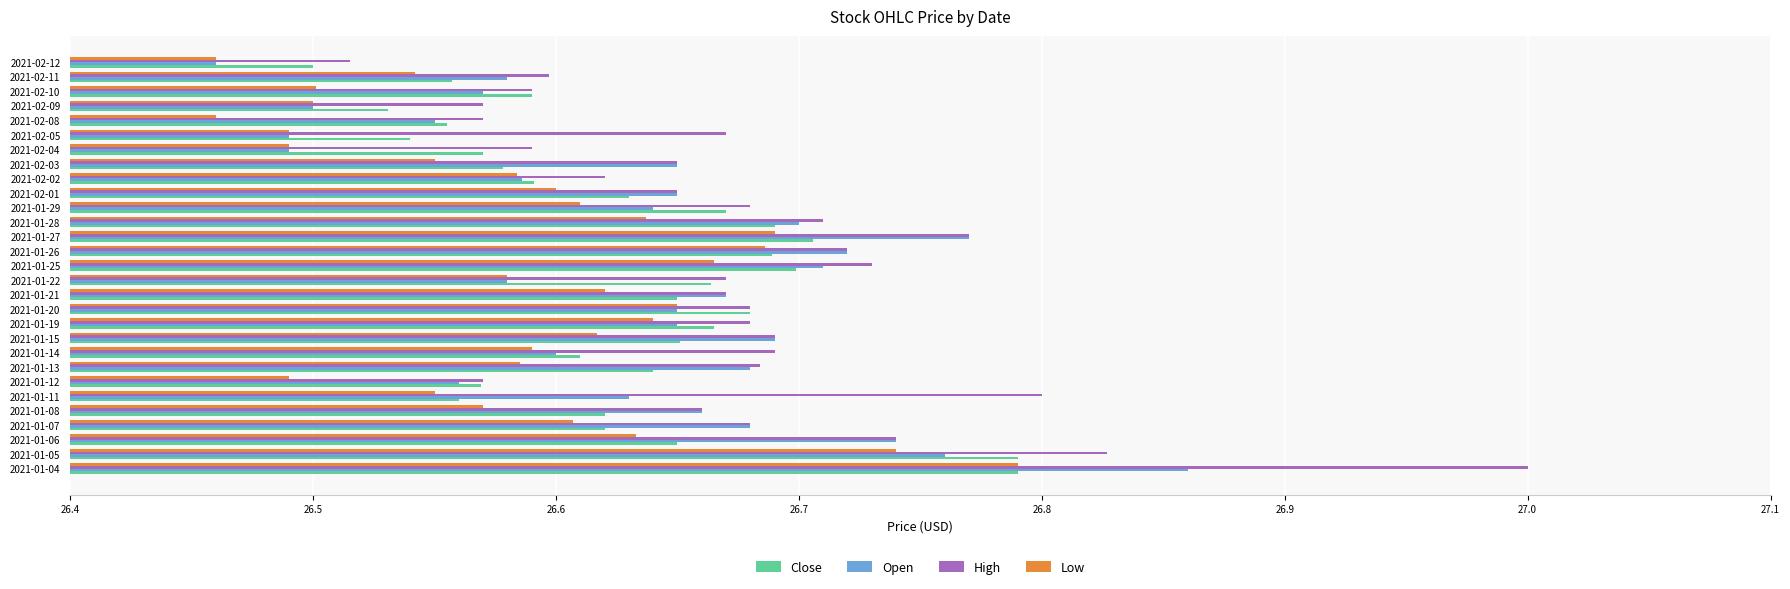

Count the number of data series in this chart.

4